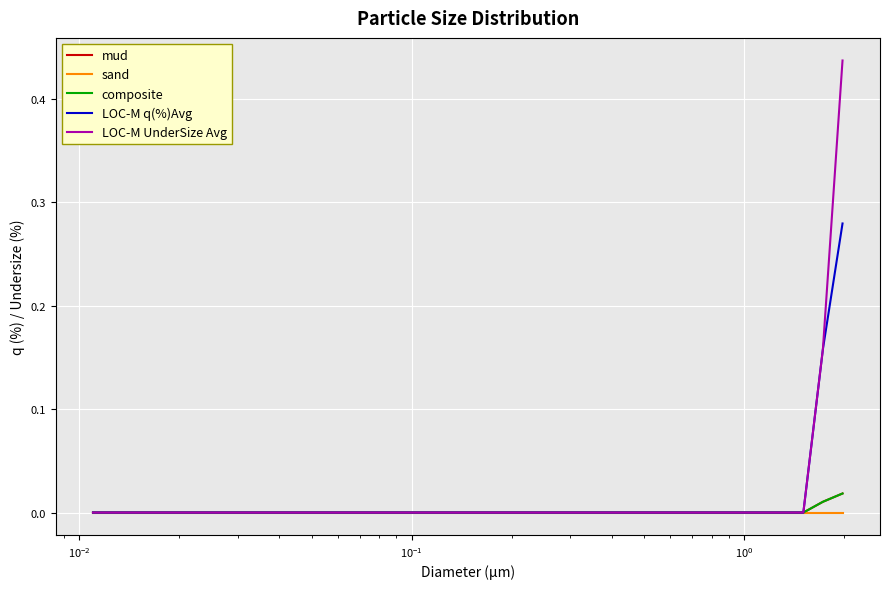

Is this an area chart (filled region under the line)?

No